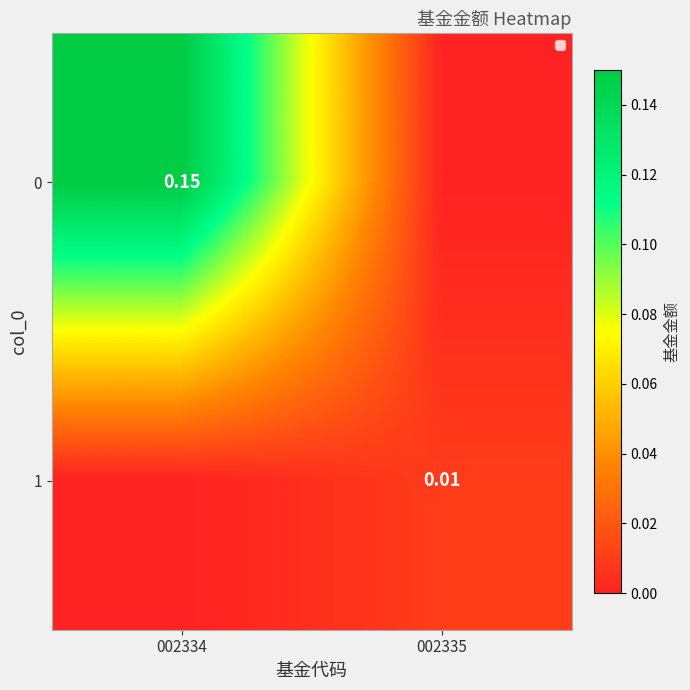

The value of 1 at 002334 is 0.0. True or false?

False